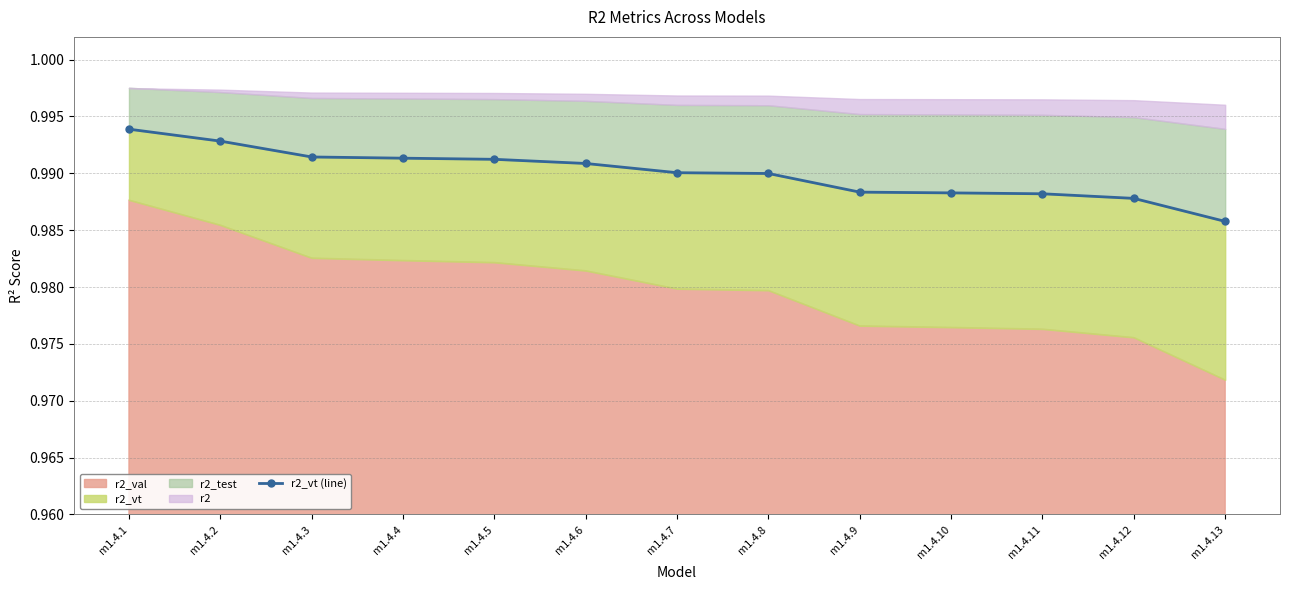

What is the greatest value displayed?

1.0